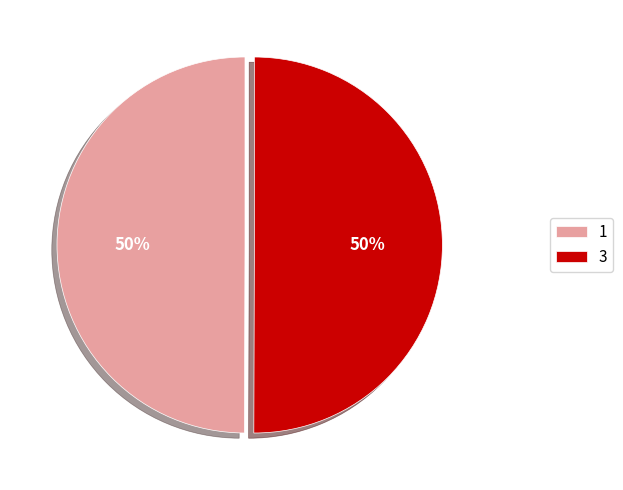

To the nearest percent, what is the combined percentage of 3 and 1?

100%